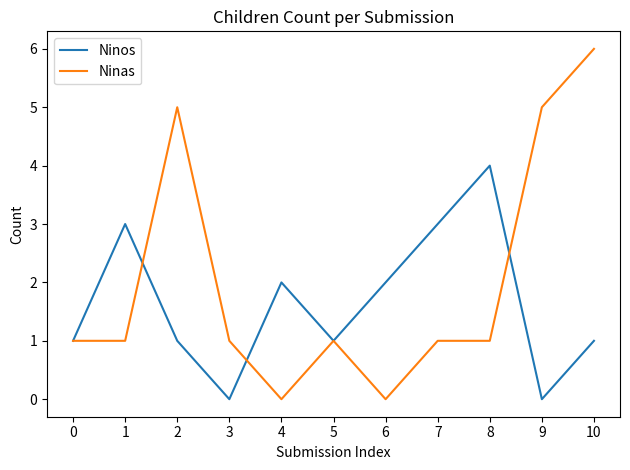

Which series has the widest spread of values?

Ninas